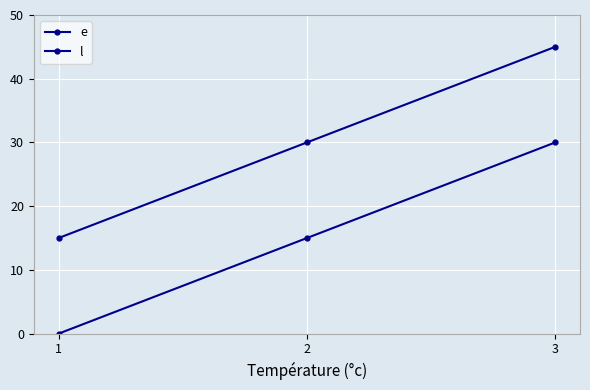

What is the average value of the e series?

15